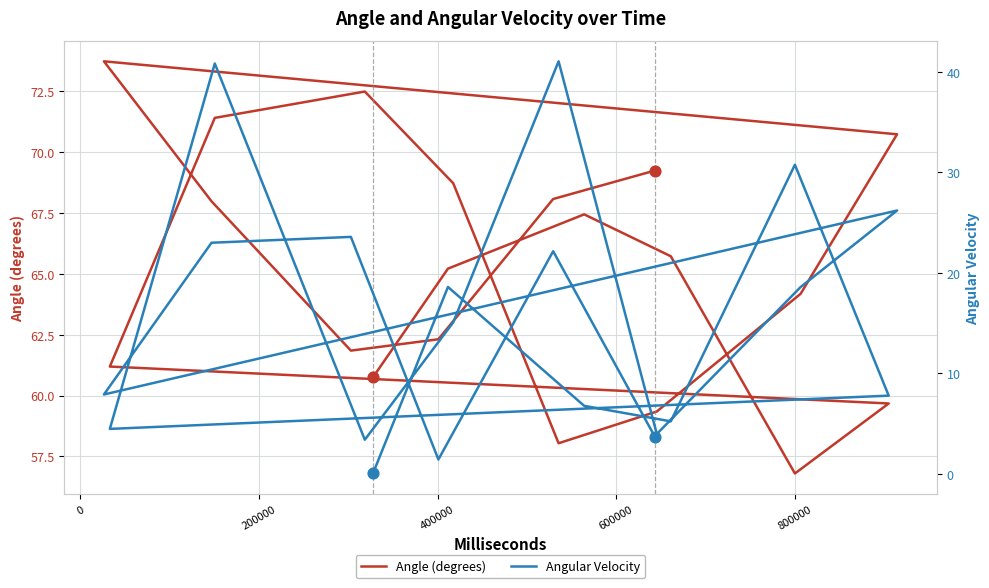

Is the value of Angular Velocity at 15 greater than the value of Angle (degrees) at 10?

No